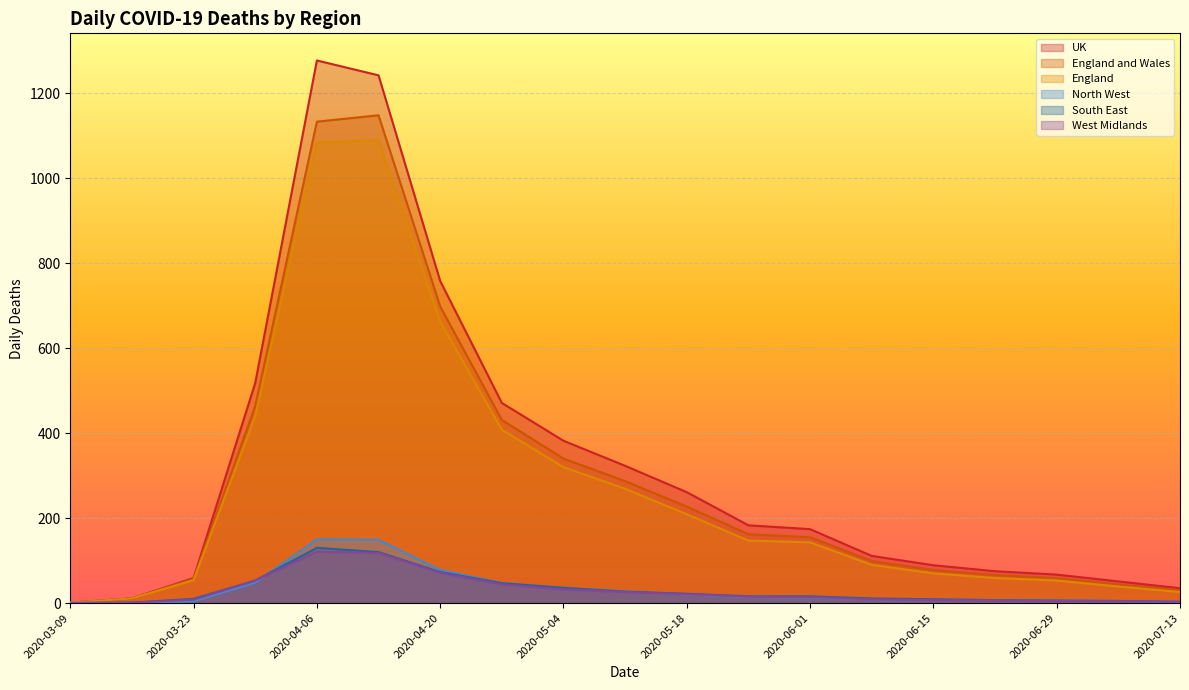

Is the value of West Midlands at 2020-04-13 greater than the value of North West at 2020-05-18?

Yes